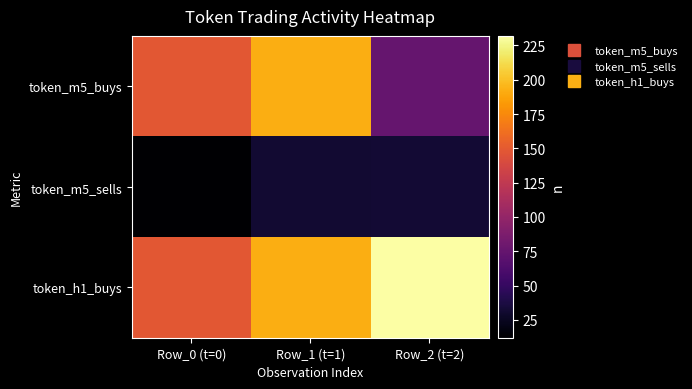

What is the spread (max minus min) of values at Row_2 (t=2)?

200